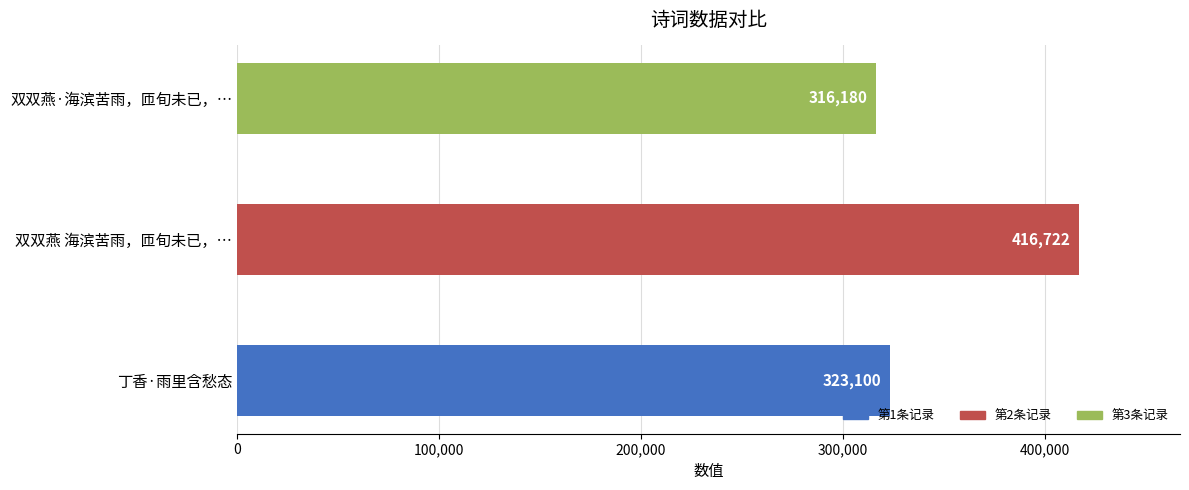

What is the change in value from 丁香·雨里含愁态 to 双双燕 海滨苦雨，匝旬未已，…?

+93622